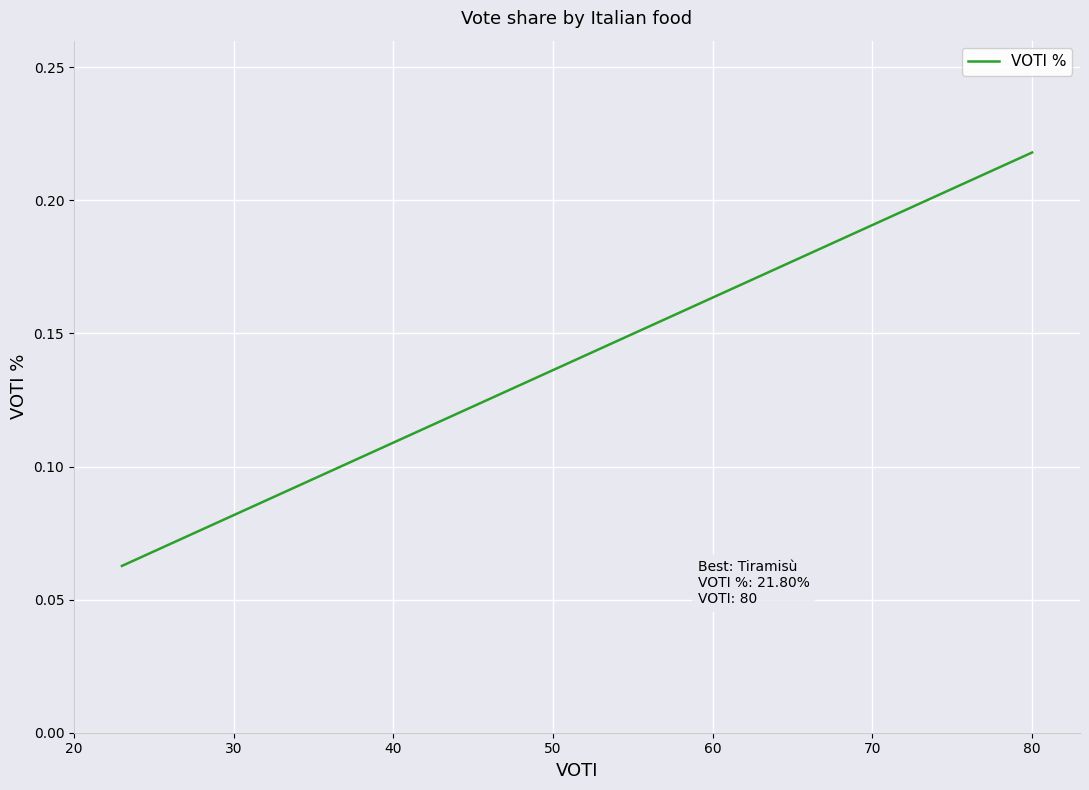

What is the average value?

0.1